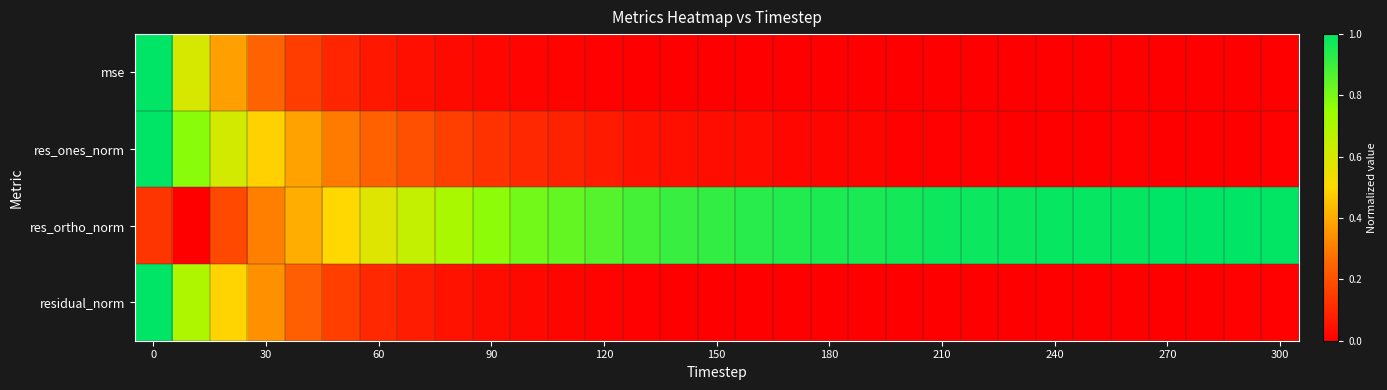

Which series has the largest range (max minus min)?

mse